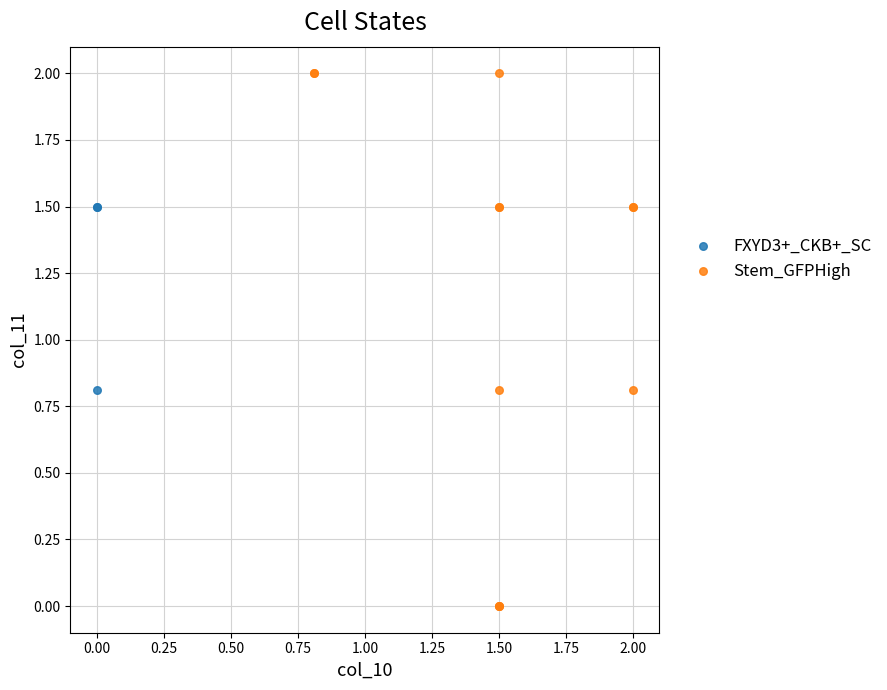

Which series has the largest Y range (max minus min)?

Stem_GFPHigh